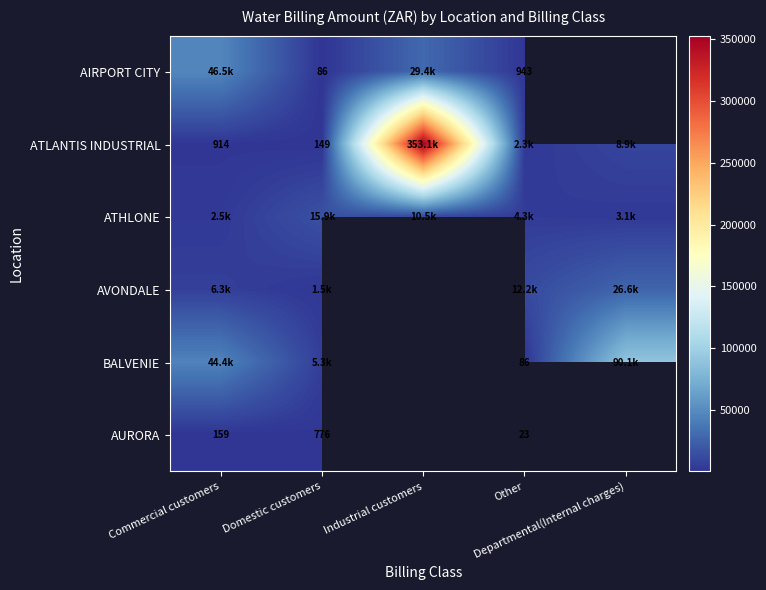

The AVONDALE series shows 1457.9 at Domestic customers. True or false?

True